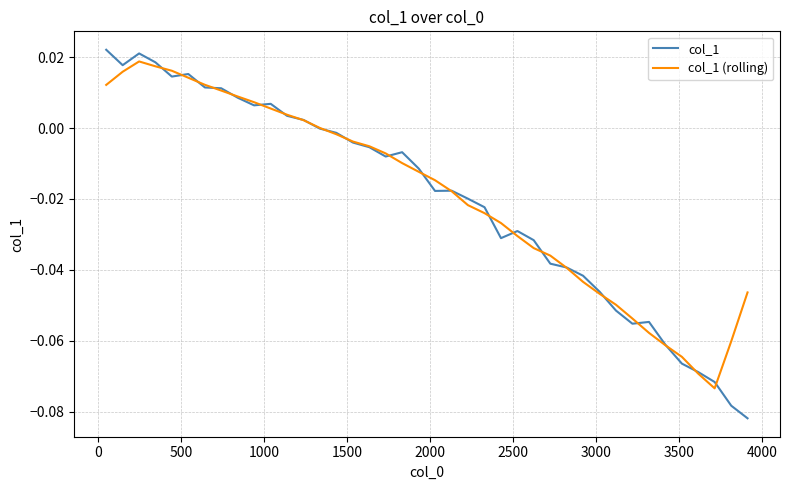

Rank the series by their maximum value, from highest to lowest.

col_1, col_1 (rolling)